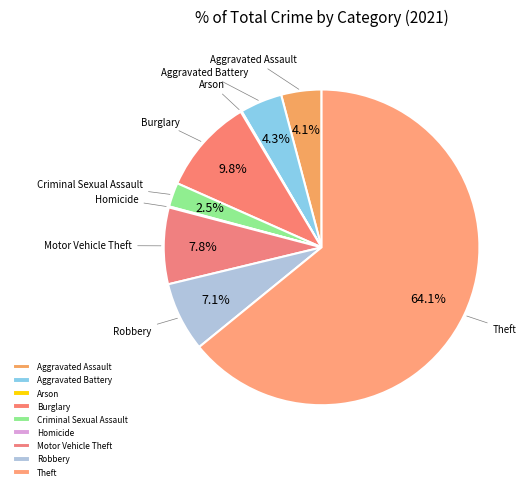

What is the largest slice in the pie chart?

Theft